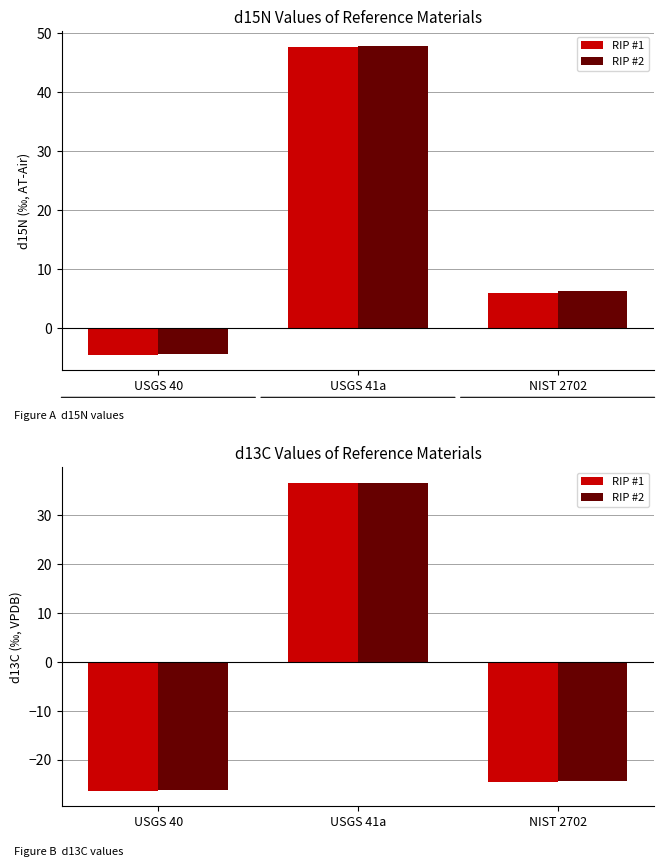

How many values in RIP #1 are above zero?

1